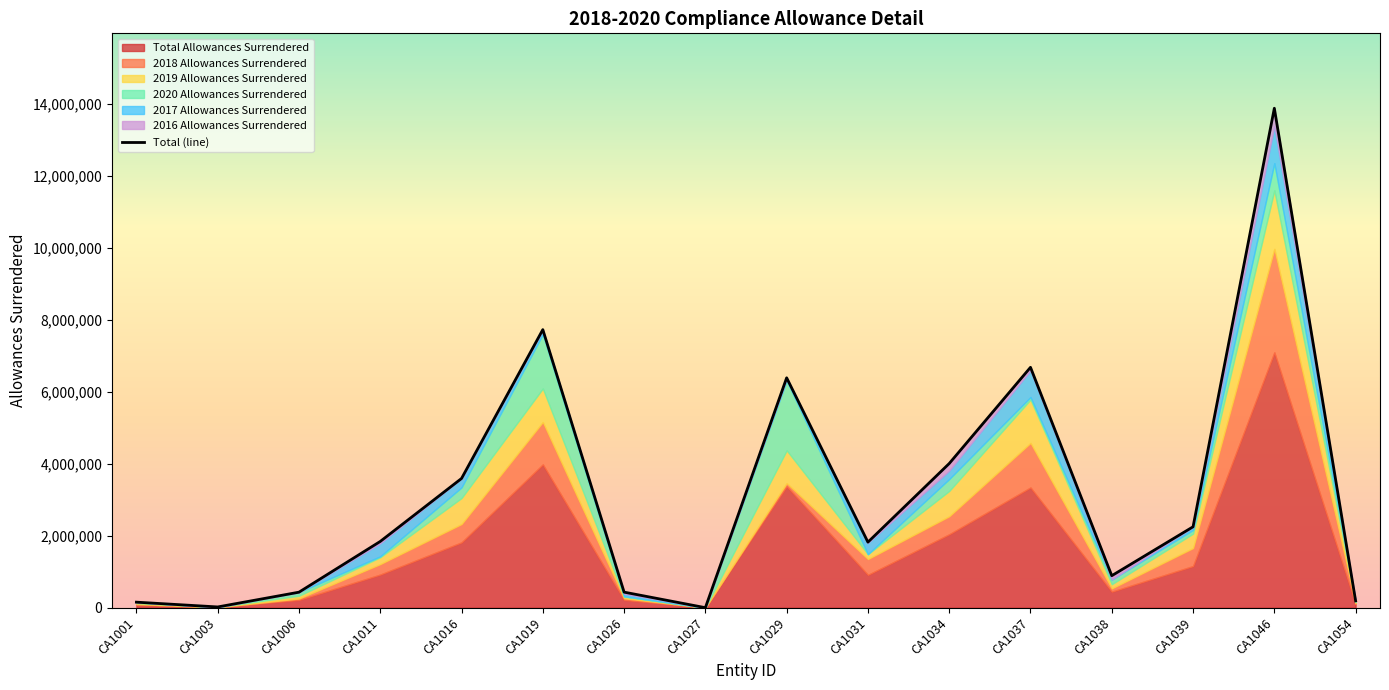

Rank the categories by value from highest to lowest.

CA1046, CA1019, CA1037, CA1029, CA1034, CA1016, CA1039, CA1011, CA1031, CA1038, CA1026, CA1006, CA1054, CA1001, CA1003, CA1027